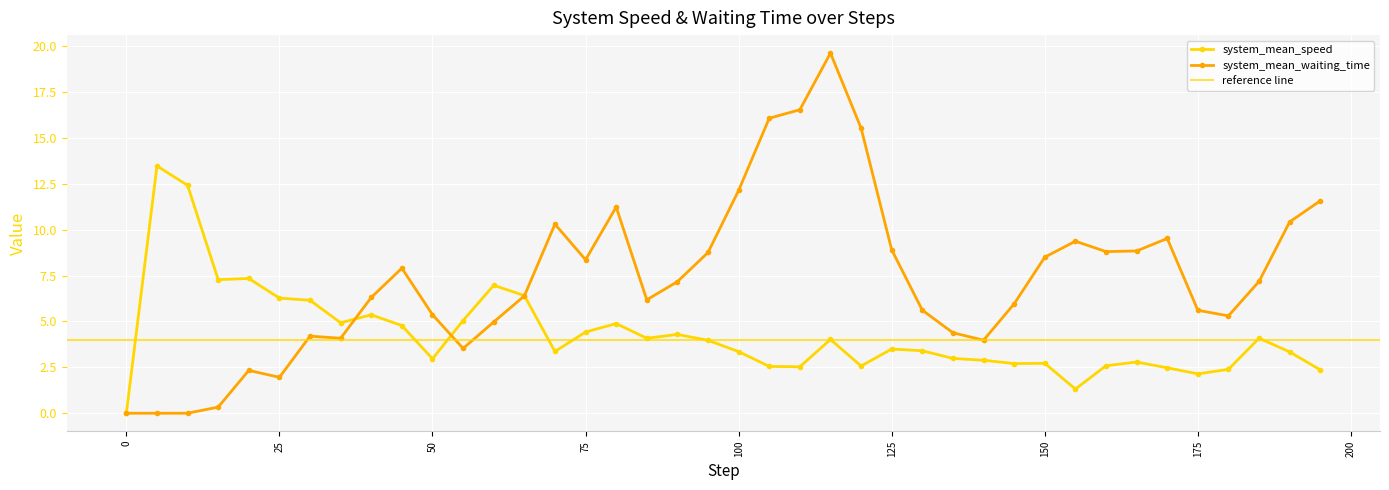

Reading right to left, extract all data points from this chart.

system_mean_speed: 2.4	3.3	4.1	2.4	2.1	2.5	2.8	2.6	1.3	2.7	2.7	2.9	3.0	3.4	3.5	2.6	4.0	2.5	2.5	3.4	4.0	4.3	4.1	4.9	4.4	3.4	6.4	7.0	5.1	3.0	4.8	5.4	4.9	6.2	6.3	7.3	7.3	12.4	13.5	0.0
system_mean_waiting_time: 11.6	10.4	7.2	5.3	5.6	9.5	8.8	8.8	9.4	8.5	6.0	4.0	4.4	5.6	8.9	15.5	19.6	16.5	16.1	12.1	8.8	7.2	6.2	11.2	8.4	10.3	6.4	5.0	3.5	5.4	7.9	6.3	4.1	4.2	2.0	2.3	0.3	0.0	0.0	0.0